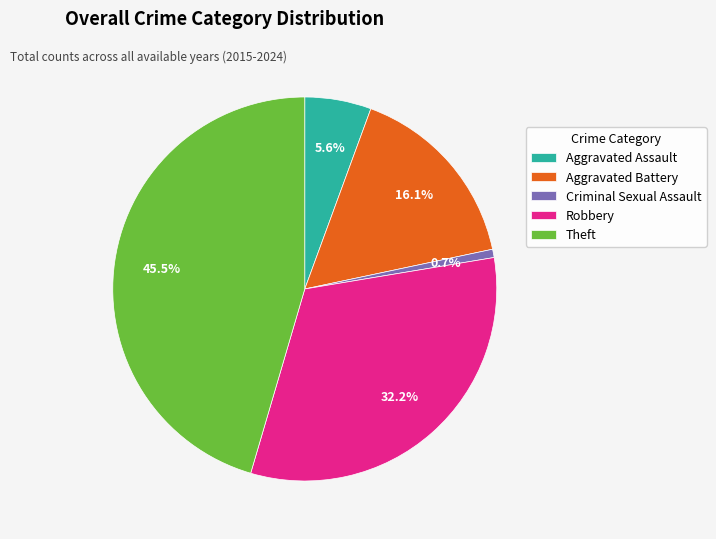

What is the largest slice in the pie chart?

Theft